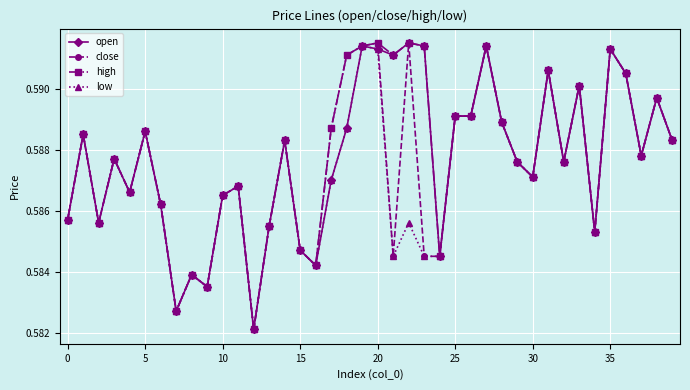

How many low values are between 0 and 1?

40